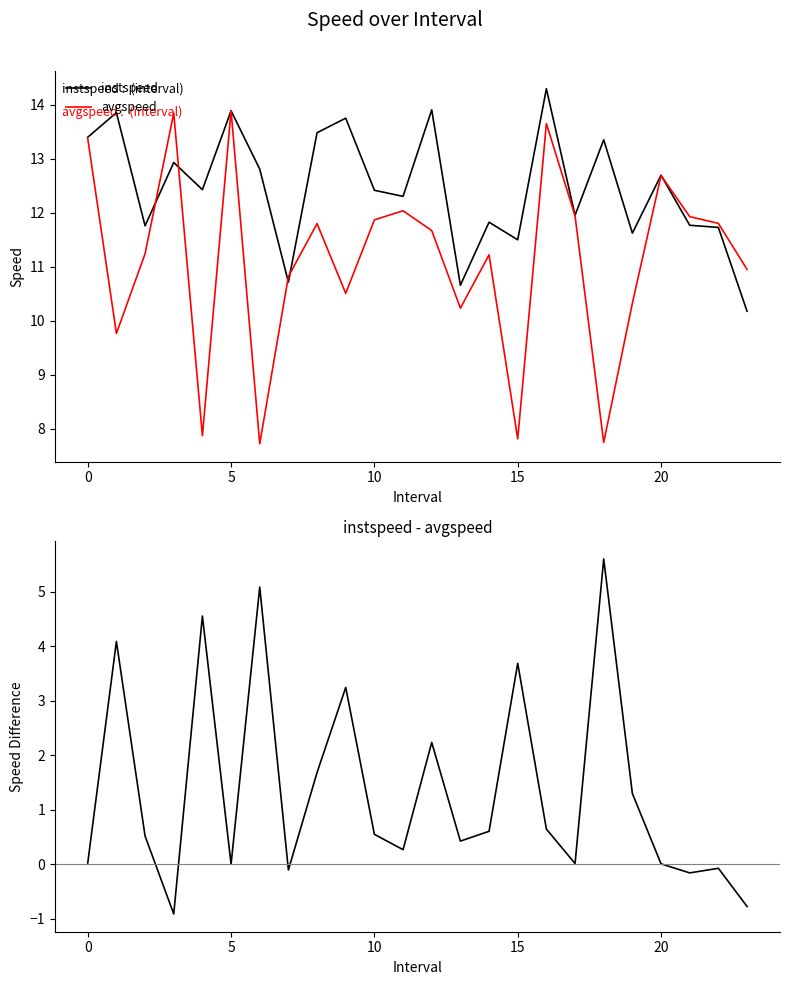

What is the maximum value for avgspeed?

13.9